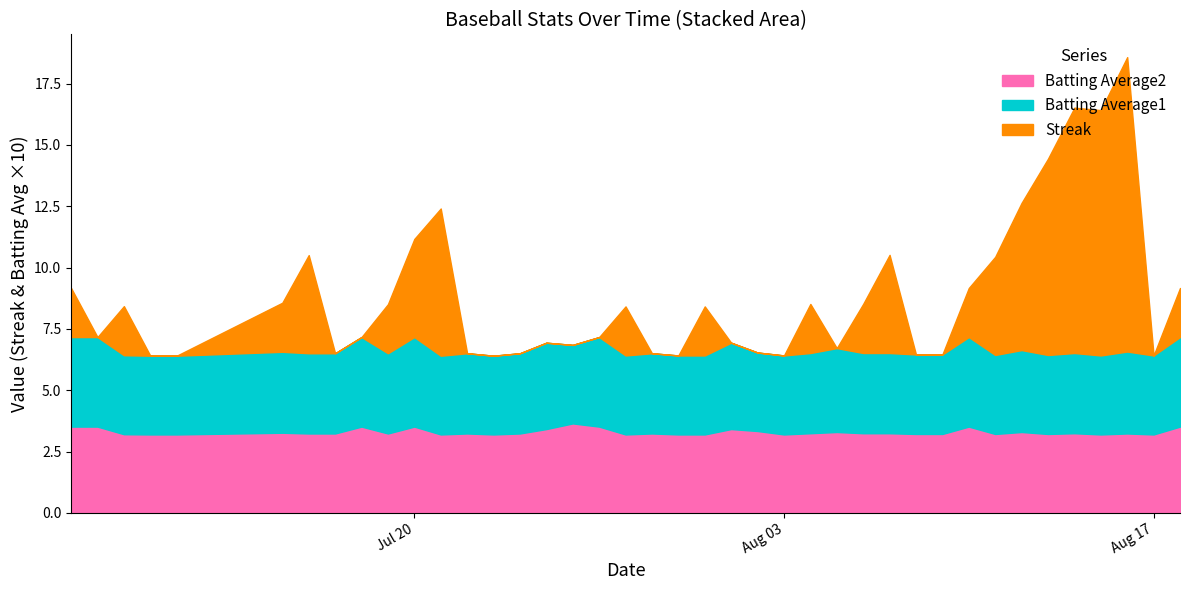

Reading left to right, transcribe all the data shown in this chart.

Streak: 2.0	0.0	2.0	0.0	0.0	2.0	4.0	0.0	0.0	2.0	4.0	6.0	0.0	0.0	0.0	0.0	0.0	0.0	2.0	0.0	0.0	2.0	0.0	0.0	0.0	2.0	0.0	2.0	4.0	0.0	0.0	2.0	4.0	6.0	8.0	10.0	10.0	12.0	0.0	2.0
Batting Average1: 0.4	0.4	0.3	0.3	0.3	0.3	0.3	0.3	0.4	0.3	0.4	0.3	0.3	0.3	0.3	0.4	0.3	0.4	0.3	0.3	0.3	0.3	0.4	0.3	0.3	0.3	0.3	0.3	0.3	0.3	0.3	0.4	0.3	0.3	0.3	0.3	0.3	0.3	0.3	0.4
Batting Average2: 0.4	0.4	0.3	0.3	0.3	0.3	0.3	0.3	0.4	0.3	0.4	0.3	0.3	0.3	0.3	0.3	0.4	0.4	0.3	0.3	0.3	0.3	0.3	0.3	0.3	0.3	0.3	0.3	0.3	0.3	0.3	0.4	0.3	0.3	0.3	0.3	0.3	0.3	0.3	0.4